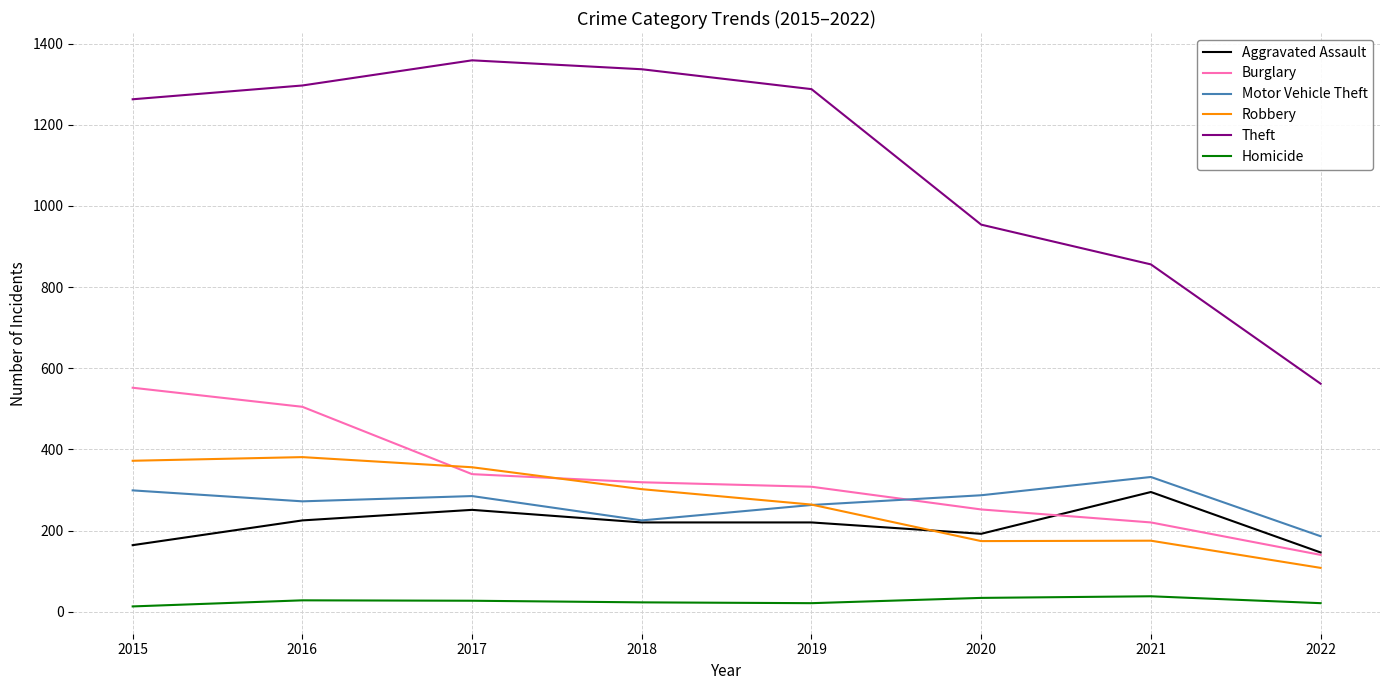

True or false: Theft has more than 2 interior local peaks.

False